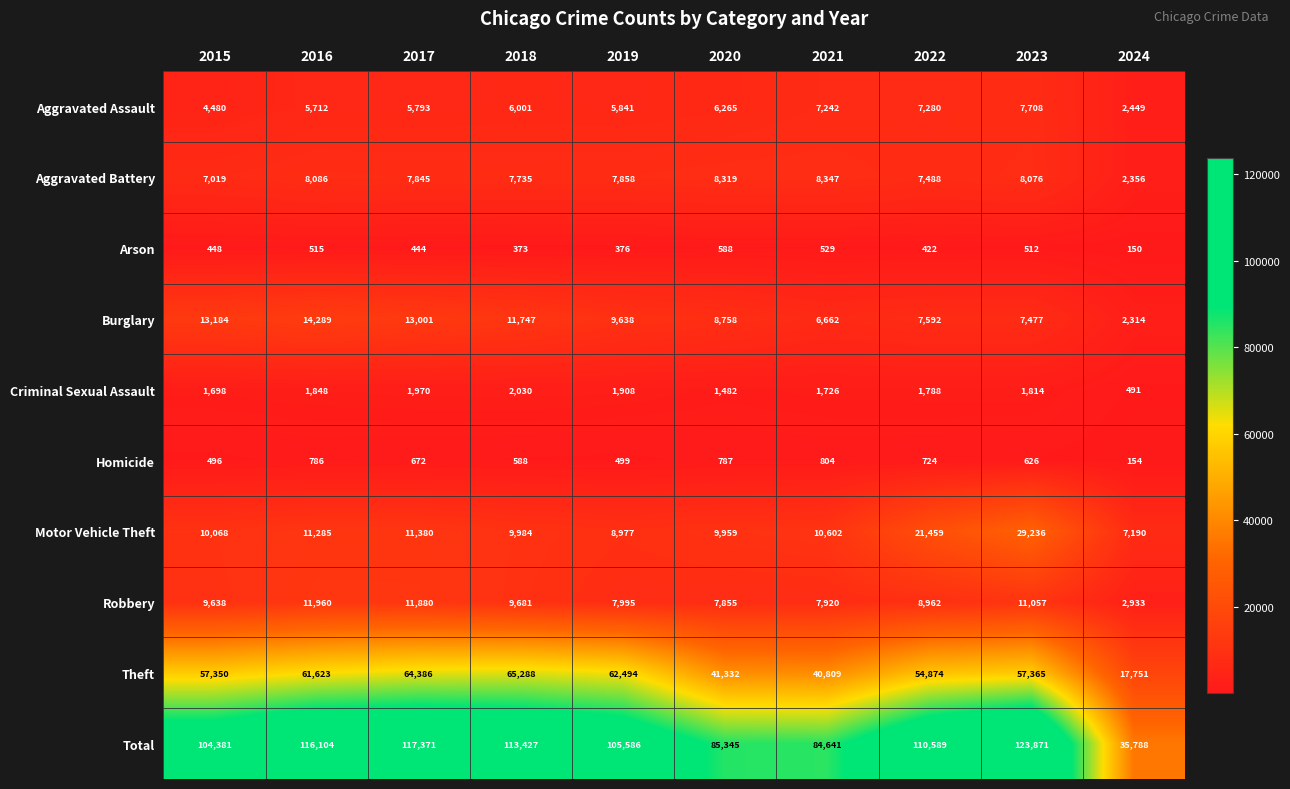

What is the difference between the maximum and minimum values in the Burglary series?

11975